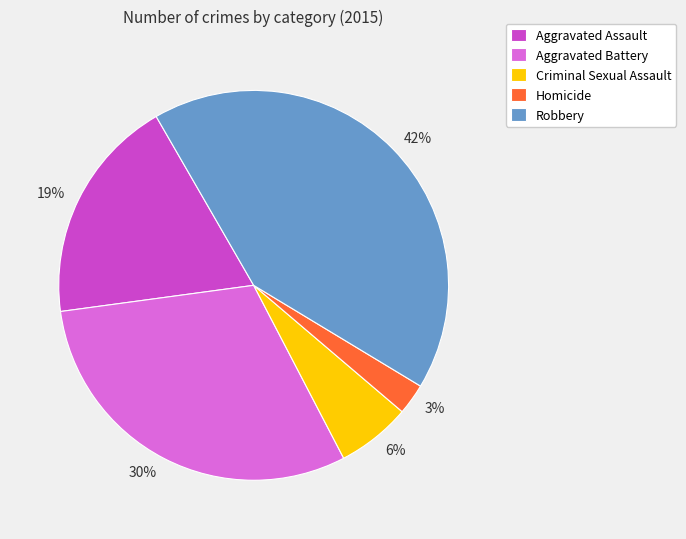

Is Aggravated Battery the majority of the pie?

No